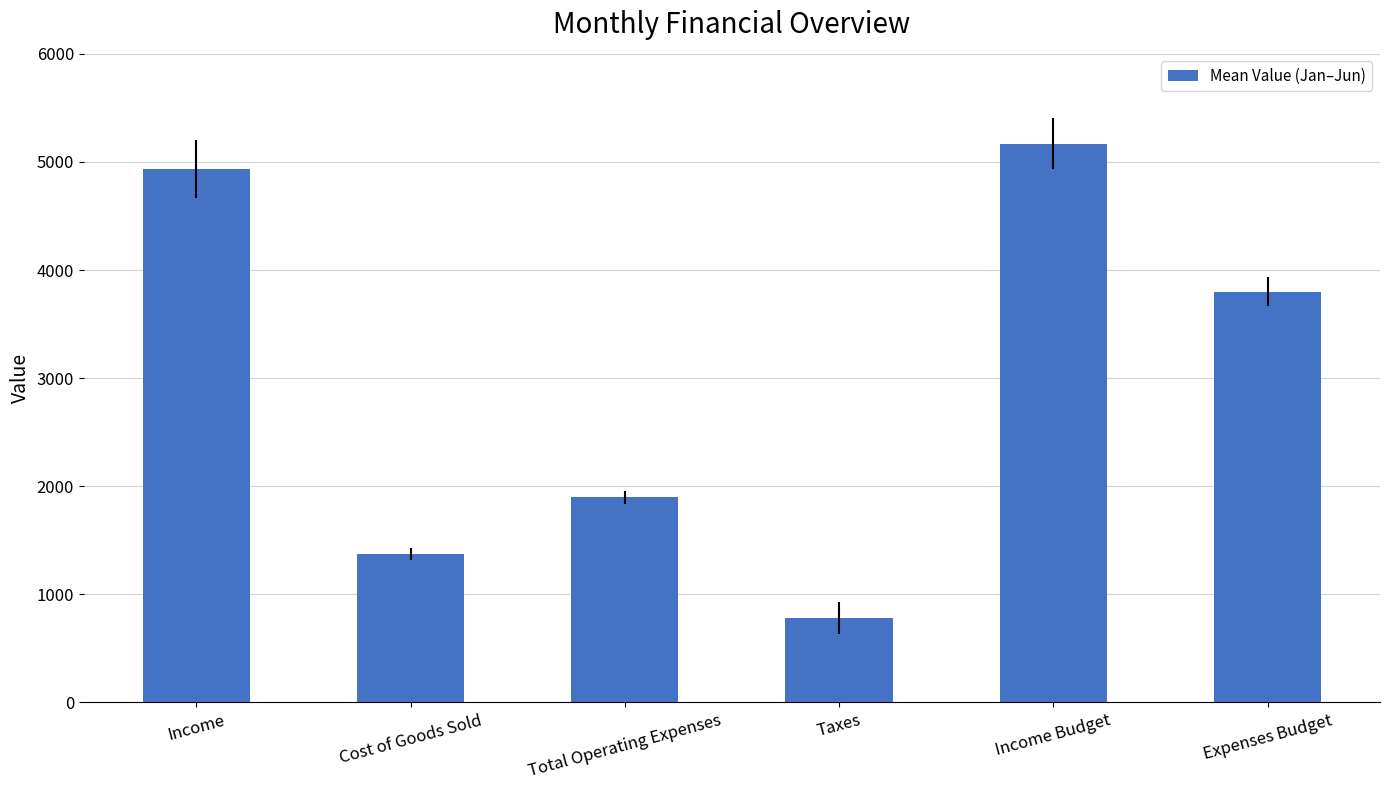

What is the label of the 2nd bar from the right?

Income Budget